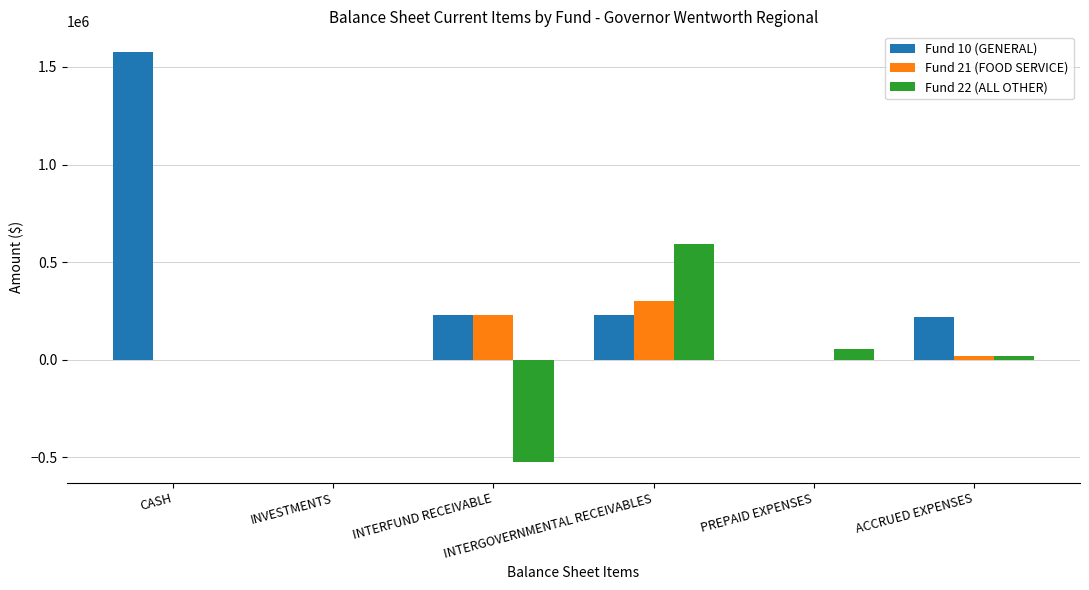

What is the sum of all Fund 22 (ALL OTHER) values?

146166.4